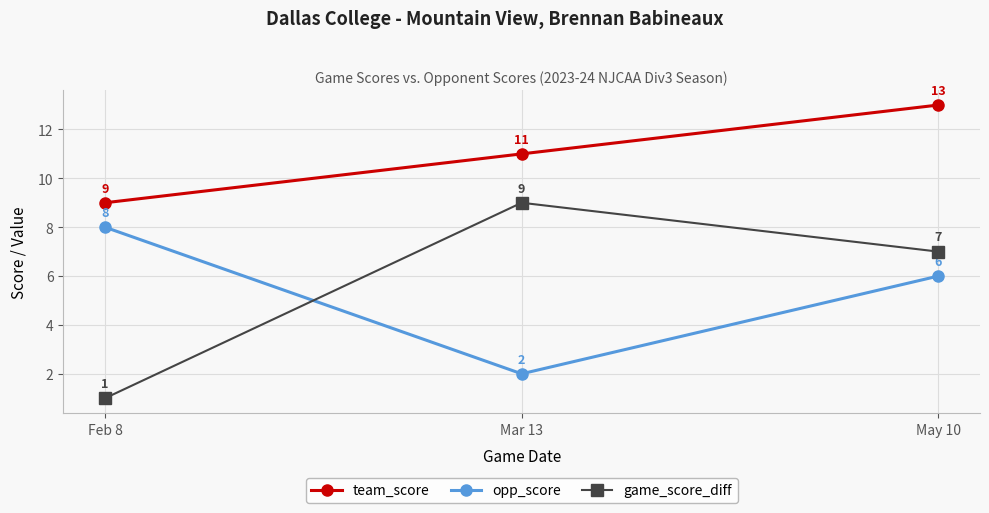

What is the label of the 1st point from the right?

May 10